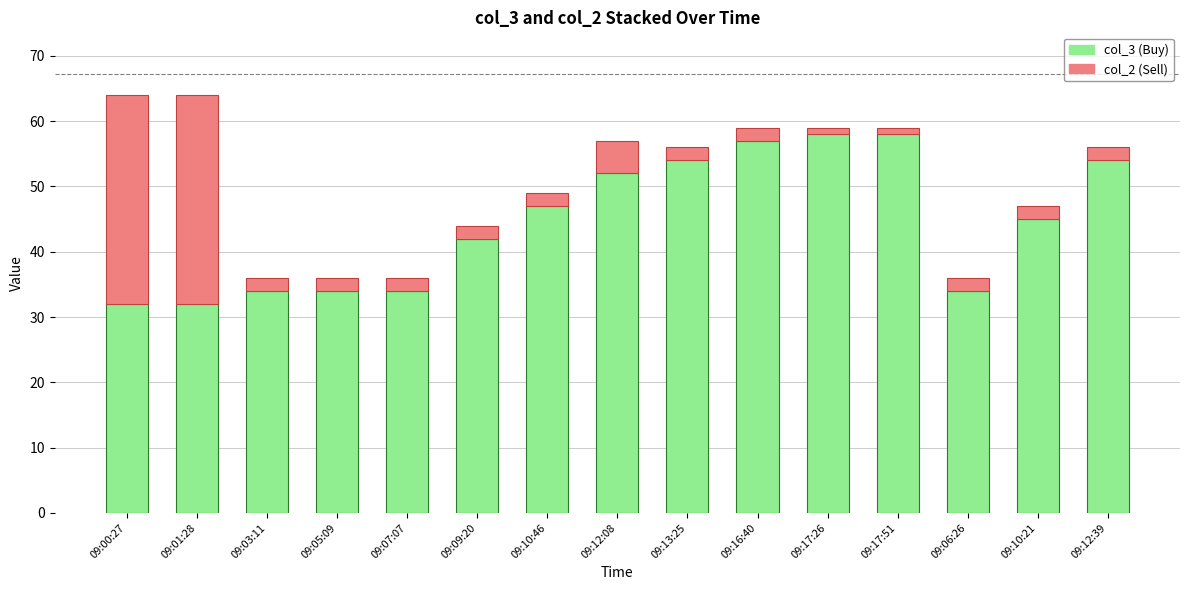

What is the total value across all series at 09:12:08?

57